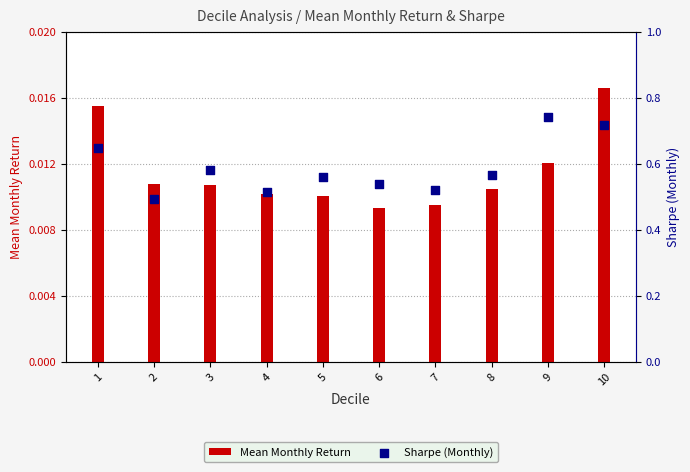

What are all the series names shown in the legend?

Mean Monthly Return, Sharpe (Monthly)